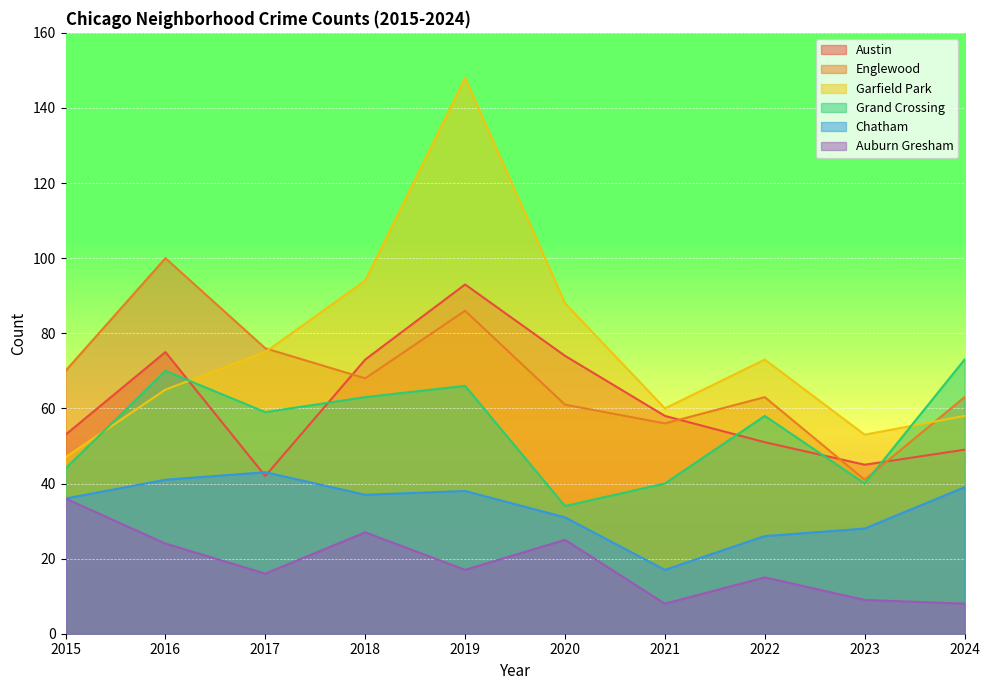

What is the value of the Grand Crossing point at the 10th from the left?

73